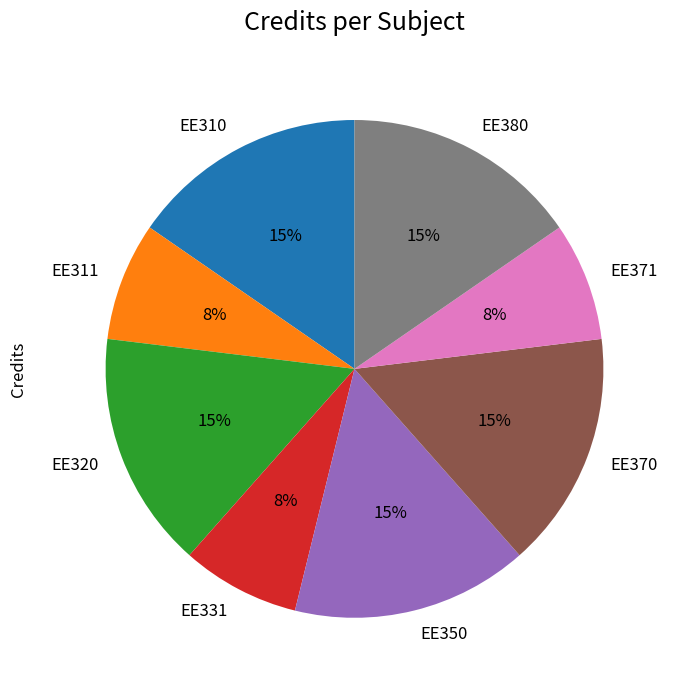

Count the number of slices in the pie.

8